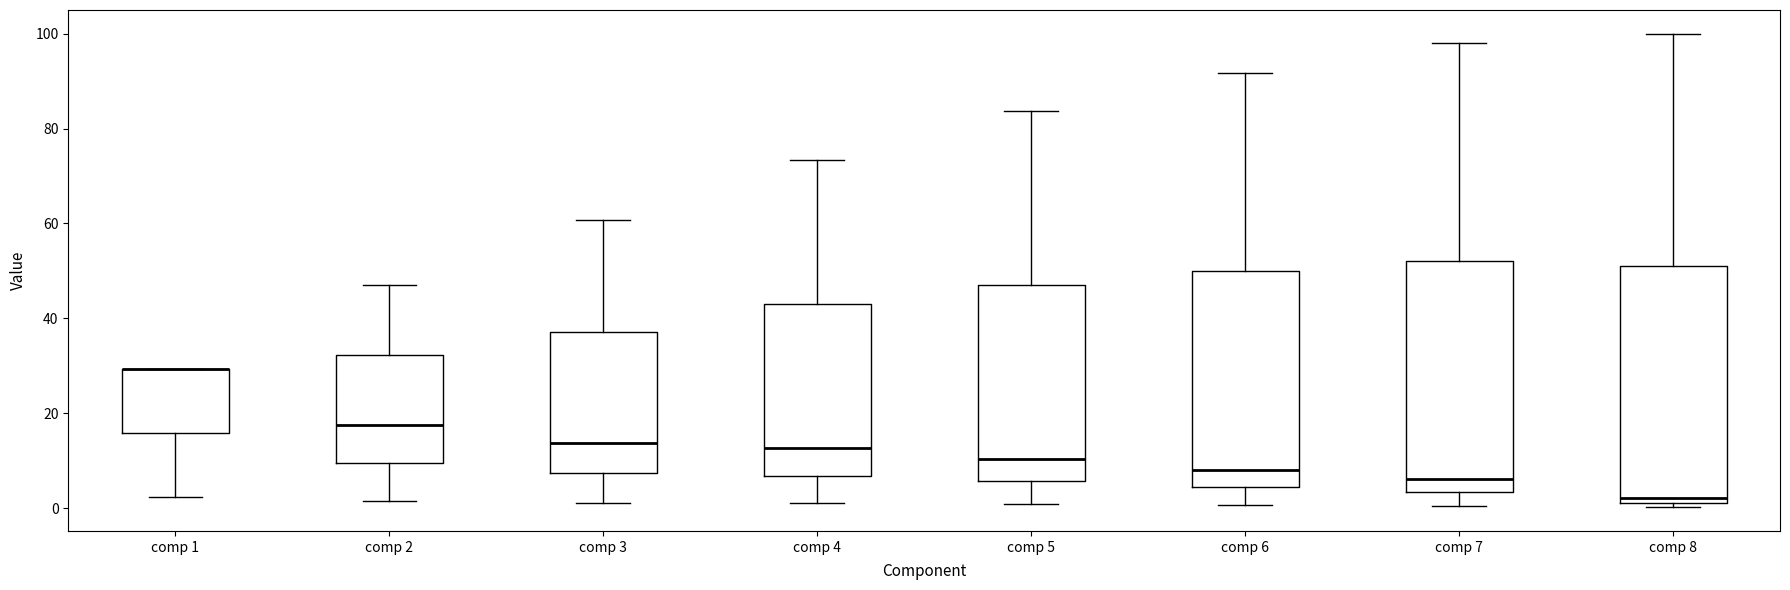

Where is the upper edge of the box for comp 6 on the y-axis? The values are not printed on the chart, so give them approximately, as read against the axis.

50